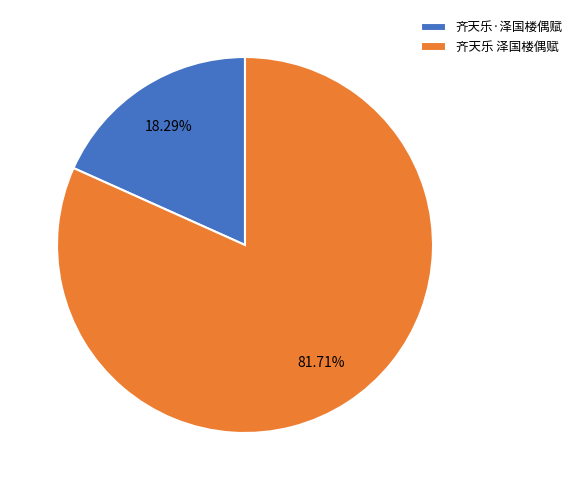

What is the smallest slice in the pie chart?

齐天乐·泽国楼偶赋